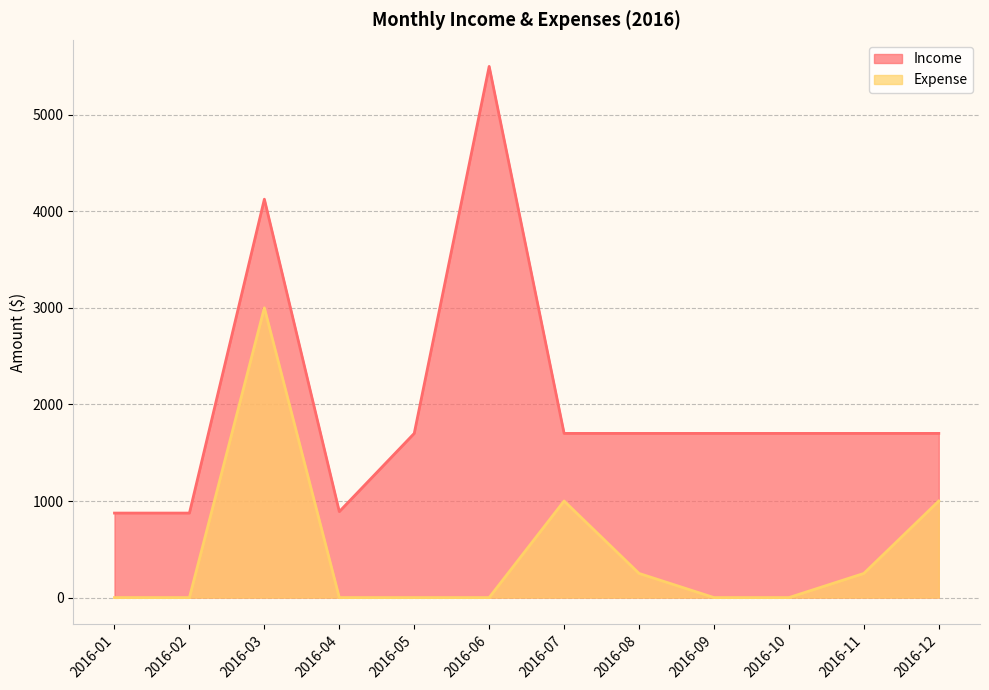

What is the total value across all series at 2016-01?

875